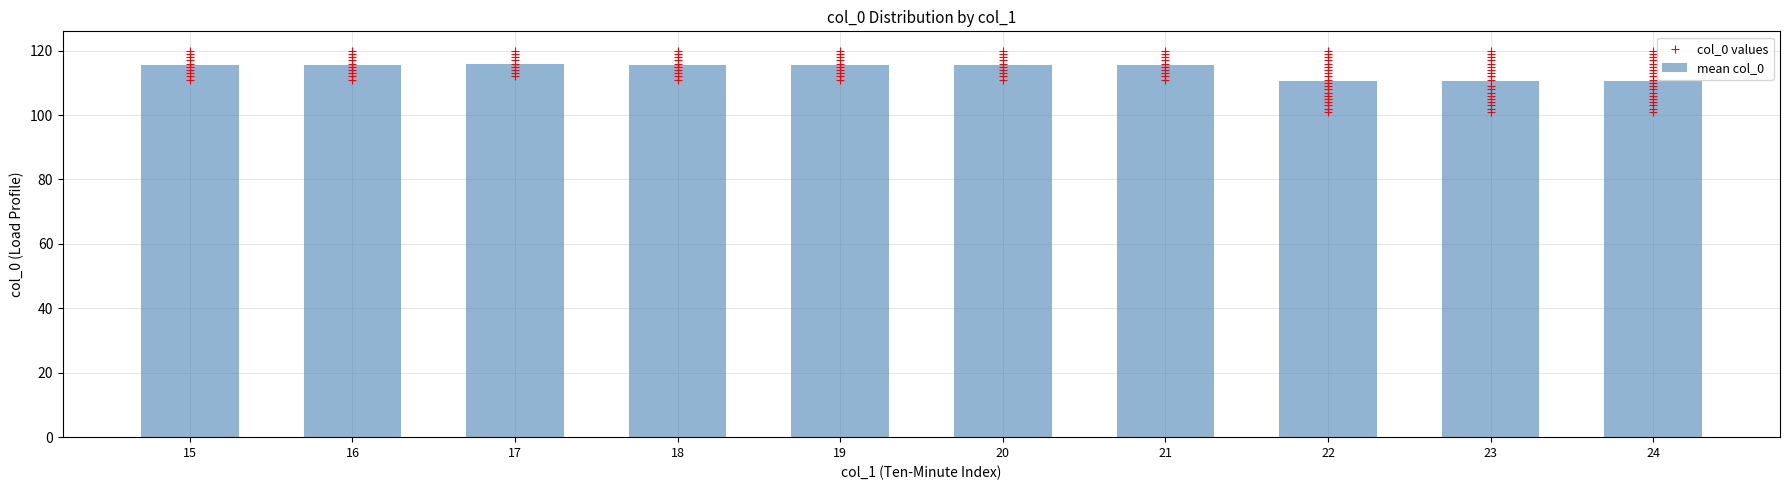

What are all the series names shown in the legend?

mean col_0, col_0 values